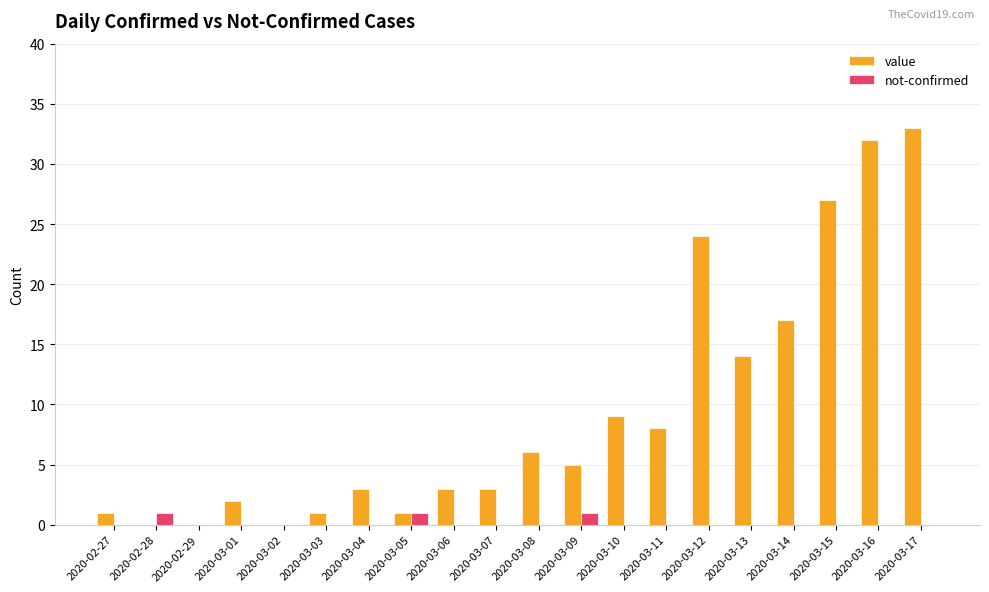

What are all the series names shown in the legend?

value, not-confirmed